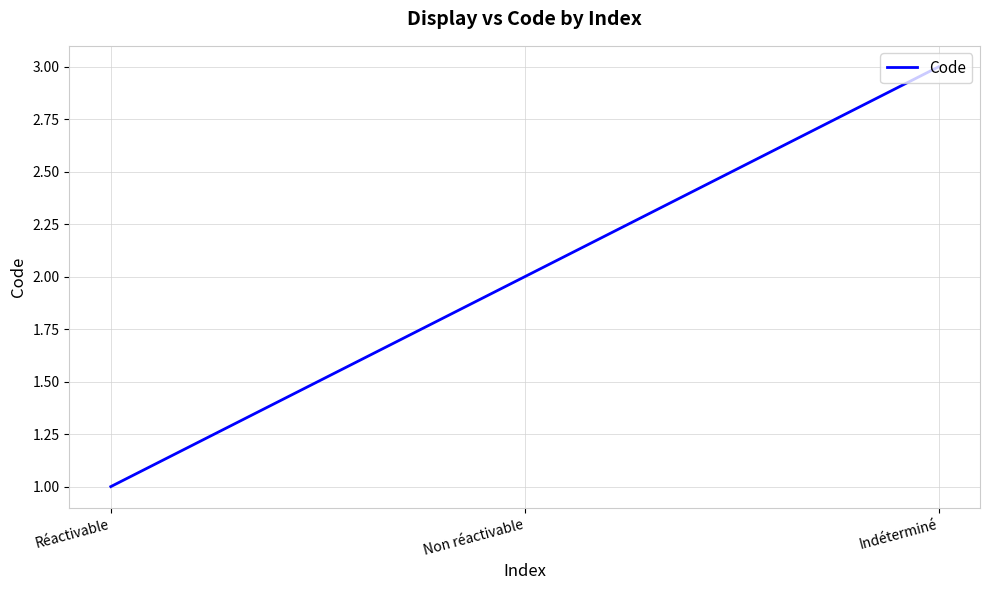

What position from the left is Réactivable?

1